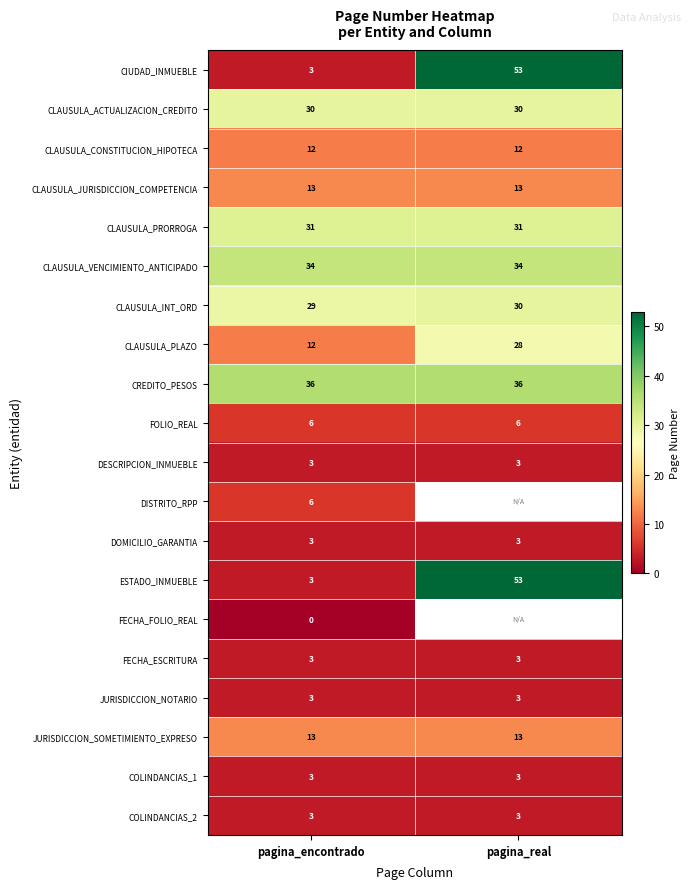

At how many categories does at least one series exceed 13?

2